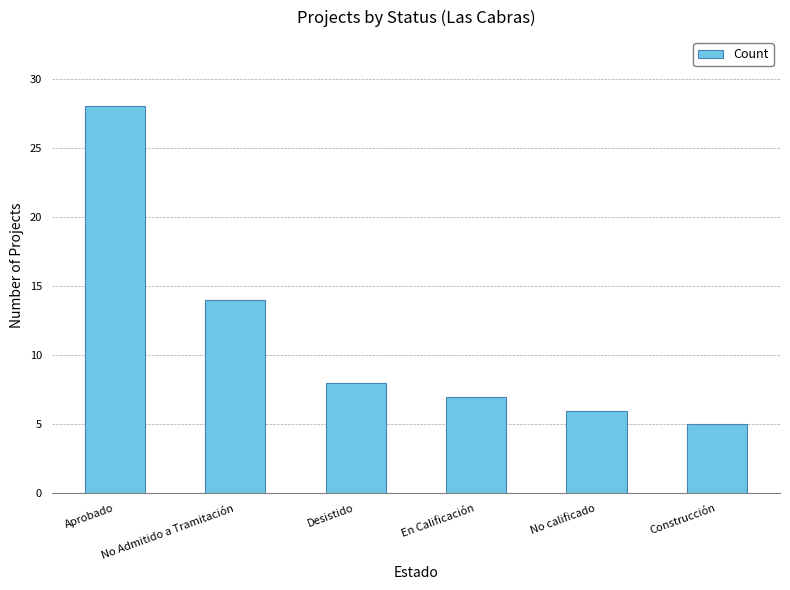

What value does the data have at En Calificación?

7